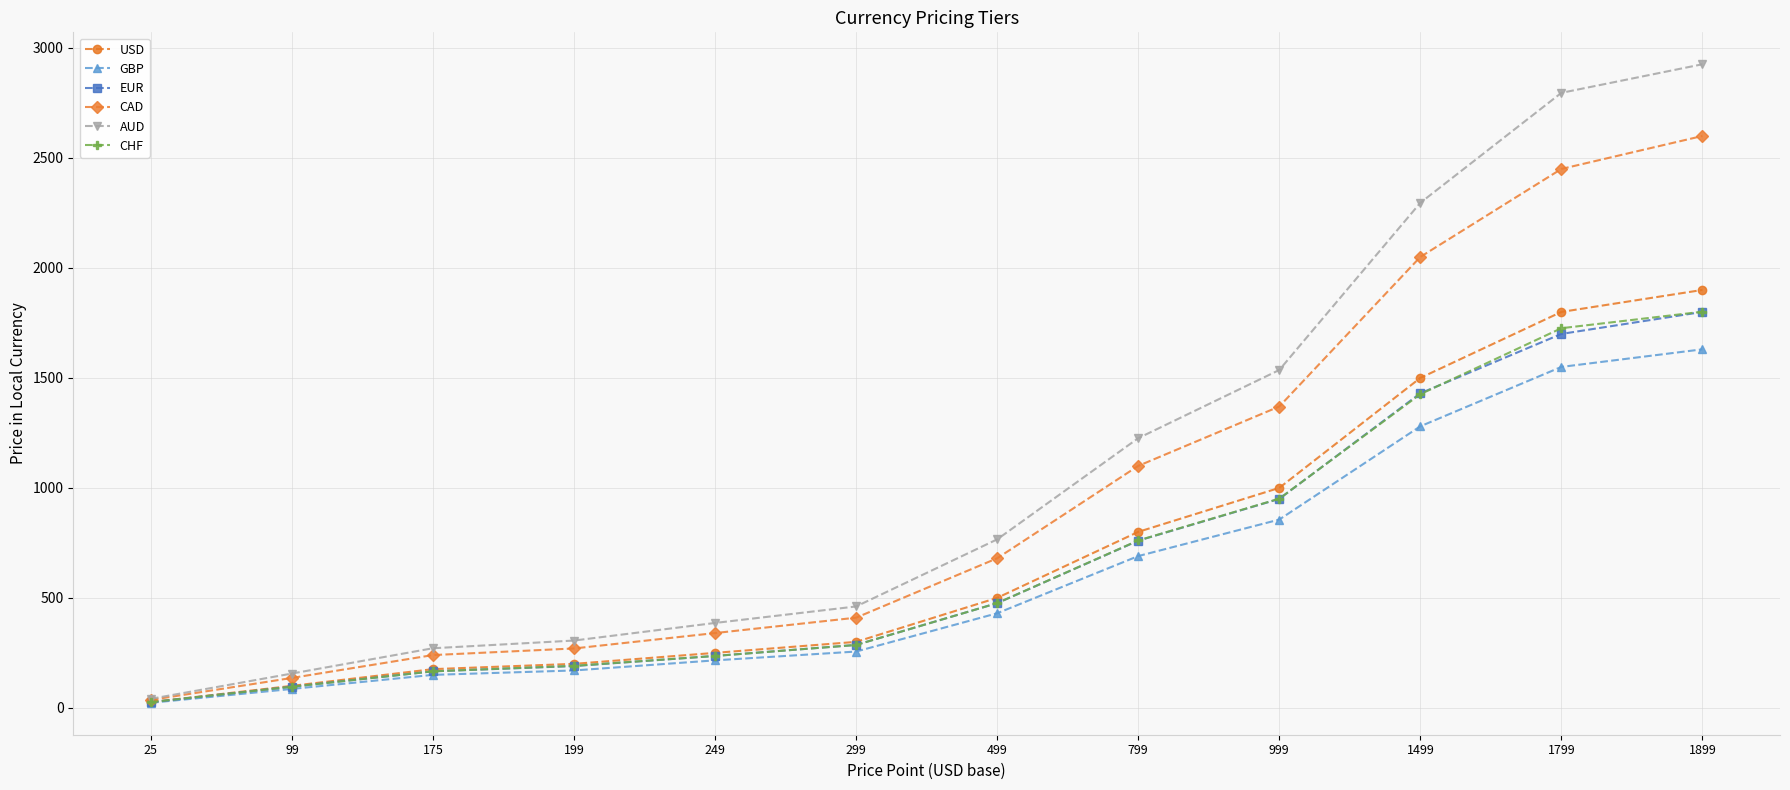

True or false: USD has more than 2 points higher than both neighbors.

False